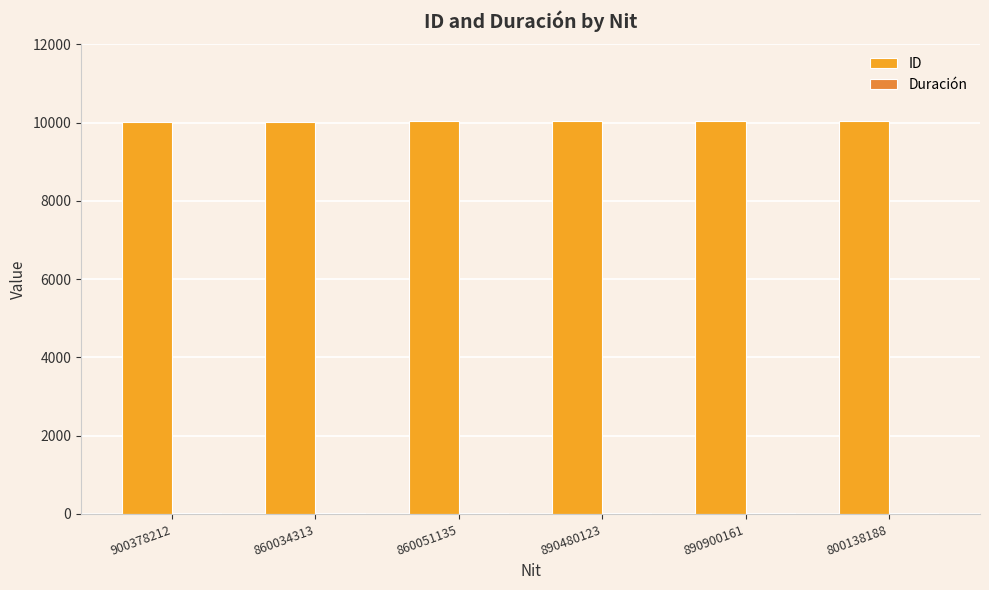

What is the greatest value displayed?

10030